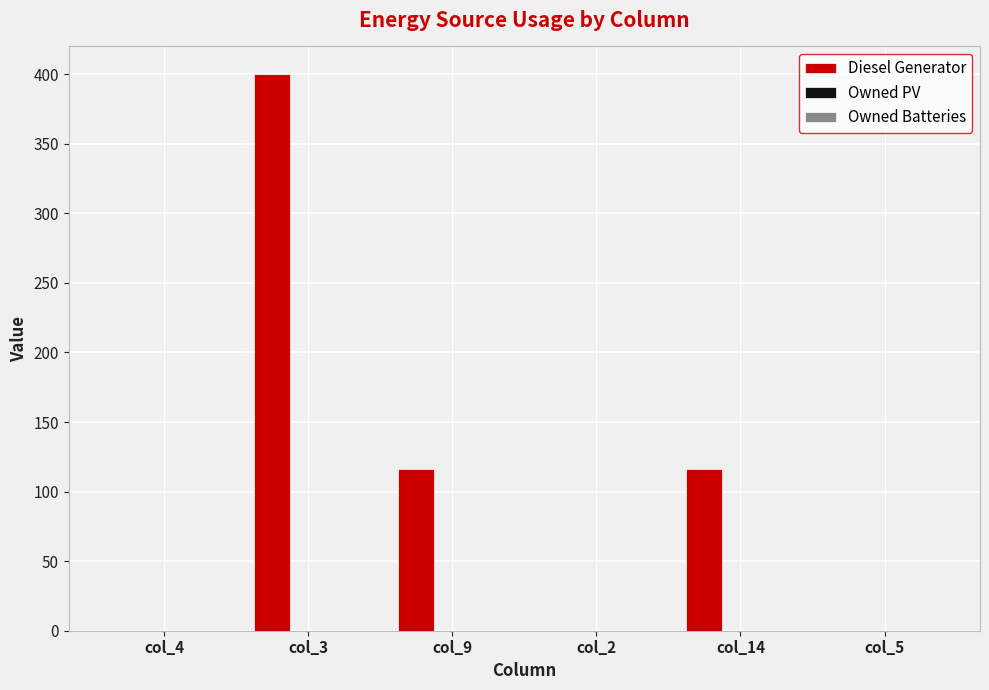

Which category has the highest value across all series?

col_3